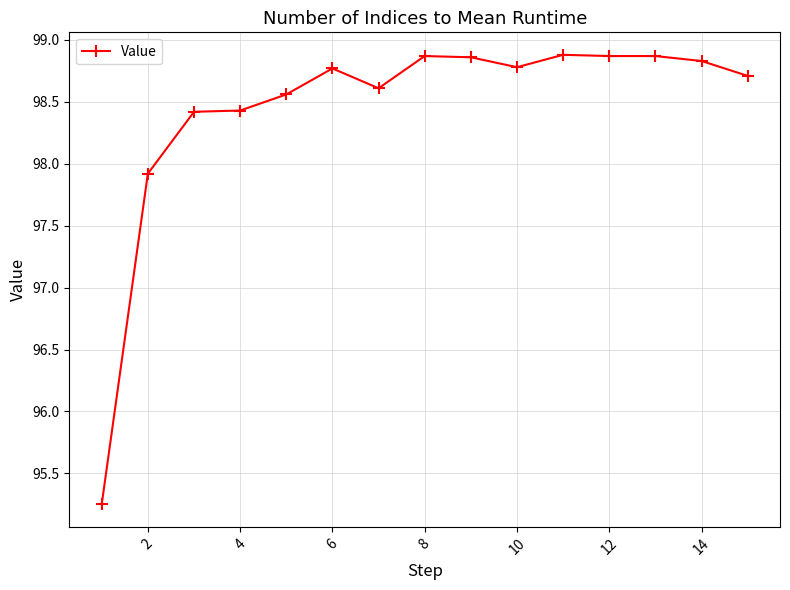

True or false: there are more than 2 points higher than both neighbors.

True